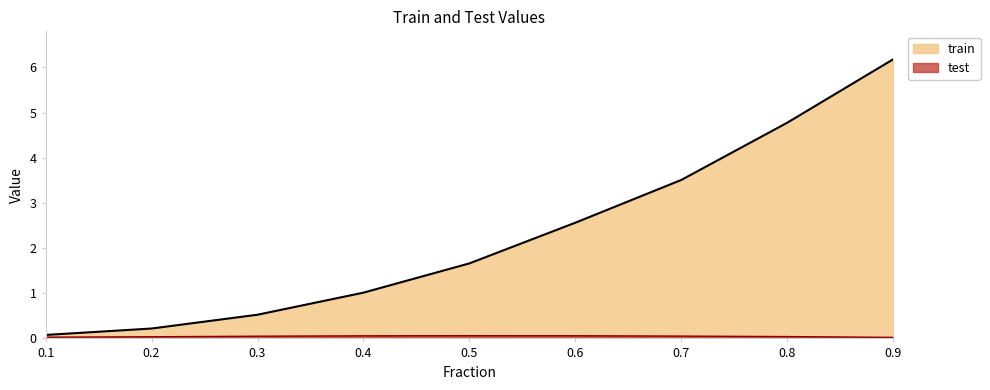

True or false: test and train cross at least once.

False